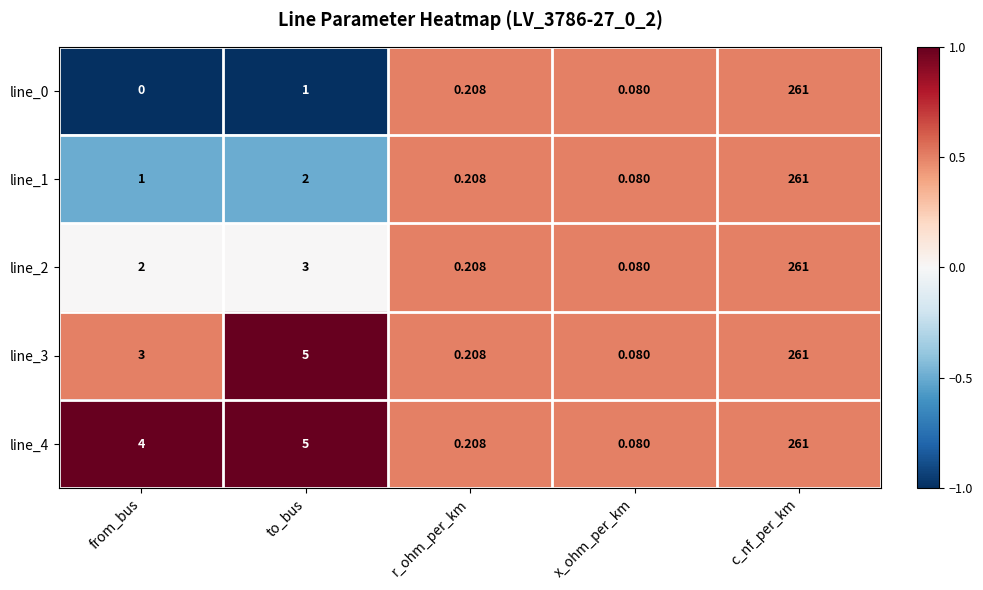

How many distinct data groups are displayed?

5